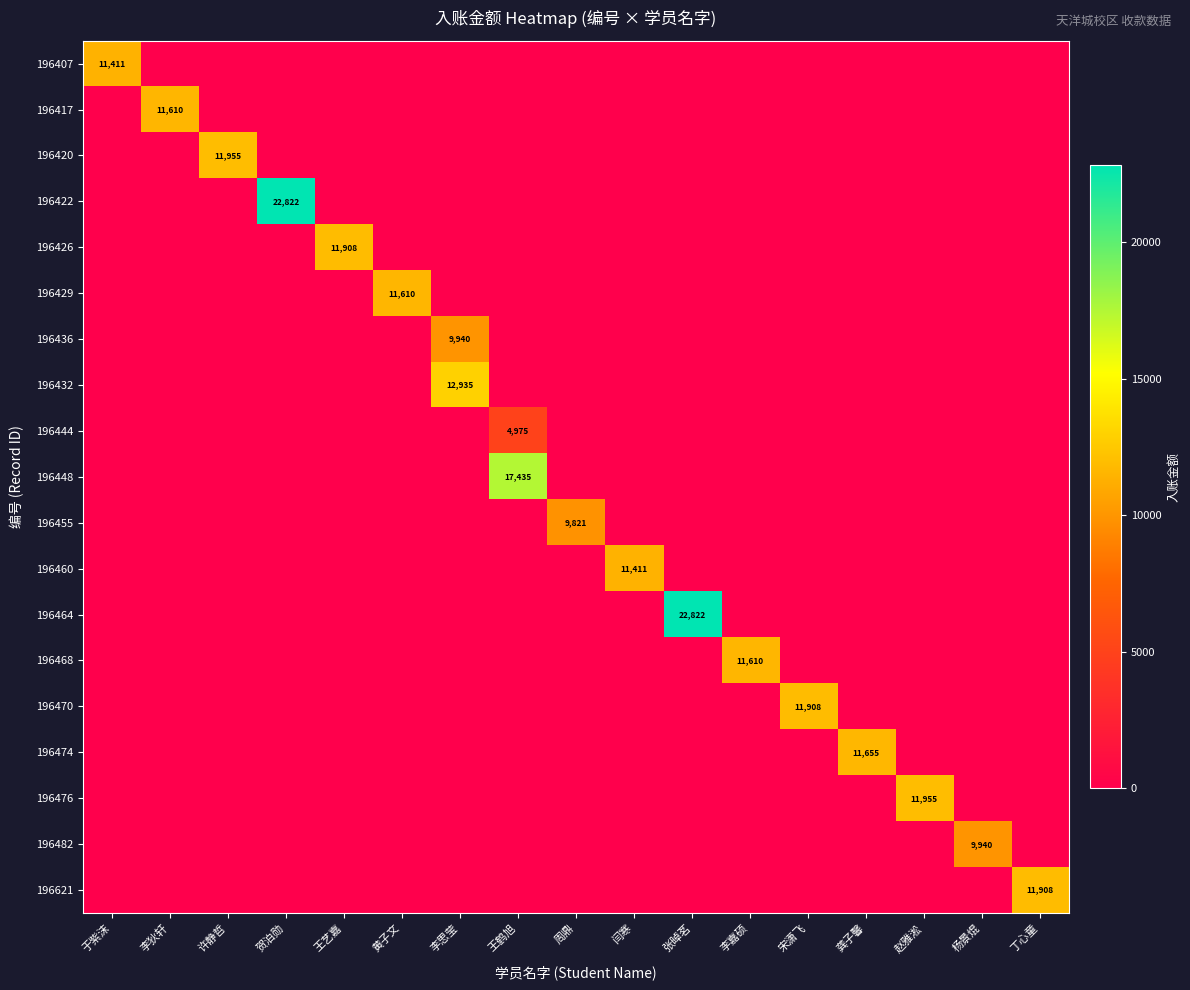

The value of 196429 at 黄子文 is 11610. True or false?

True